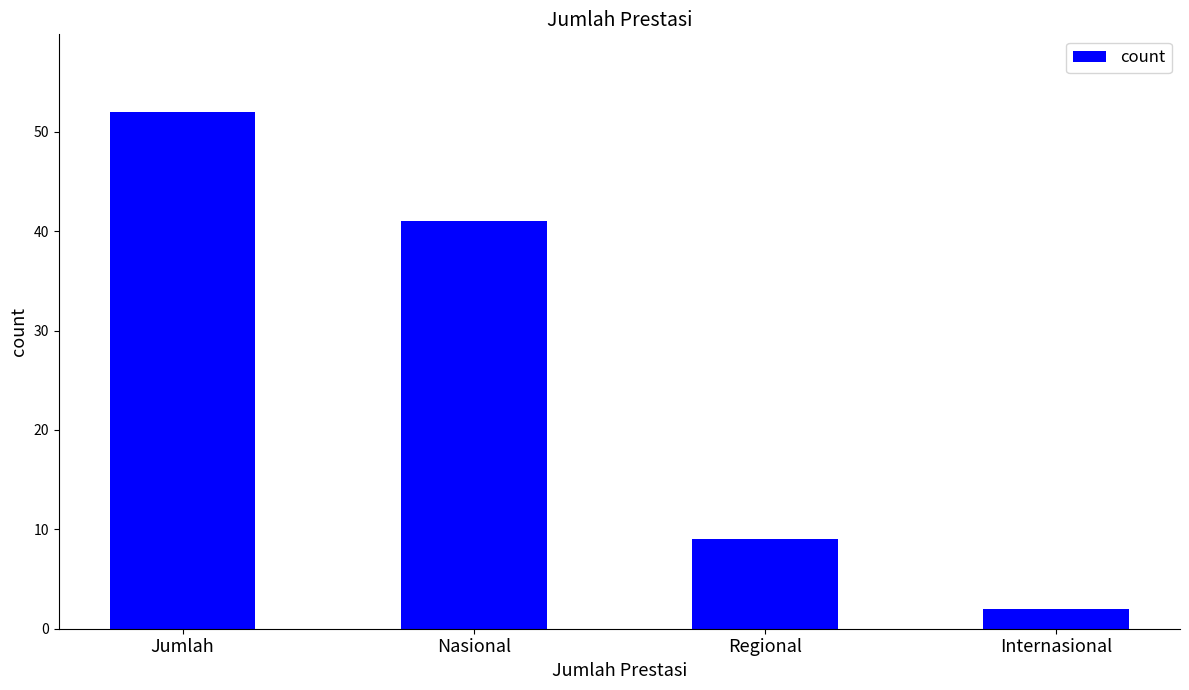

True or false: the data shows 70 at Jumlah.

False